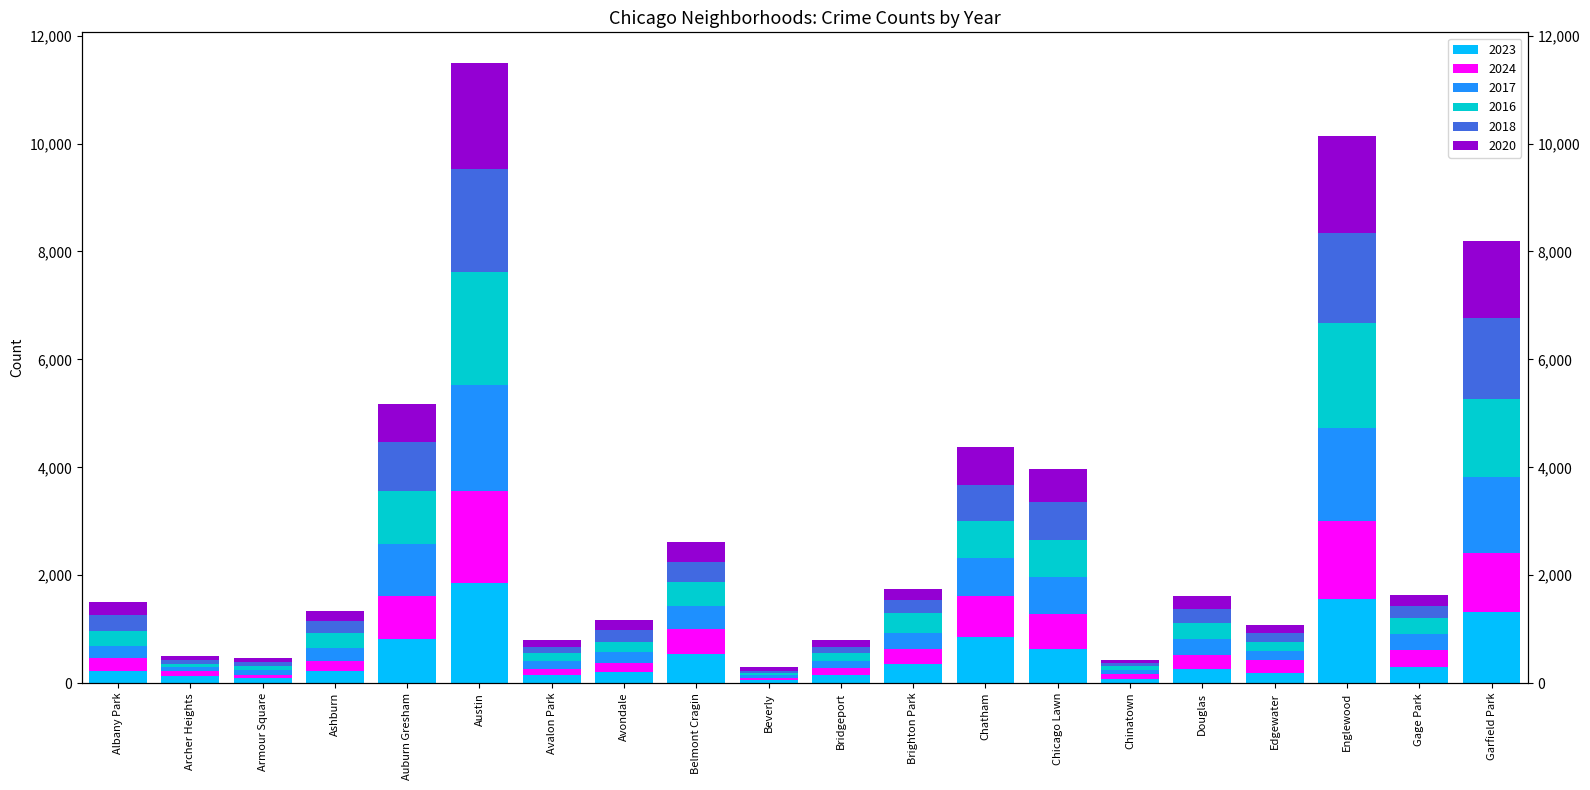

Is it true that 2018 equals 164 at Edgewater?

True